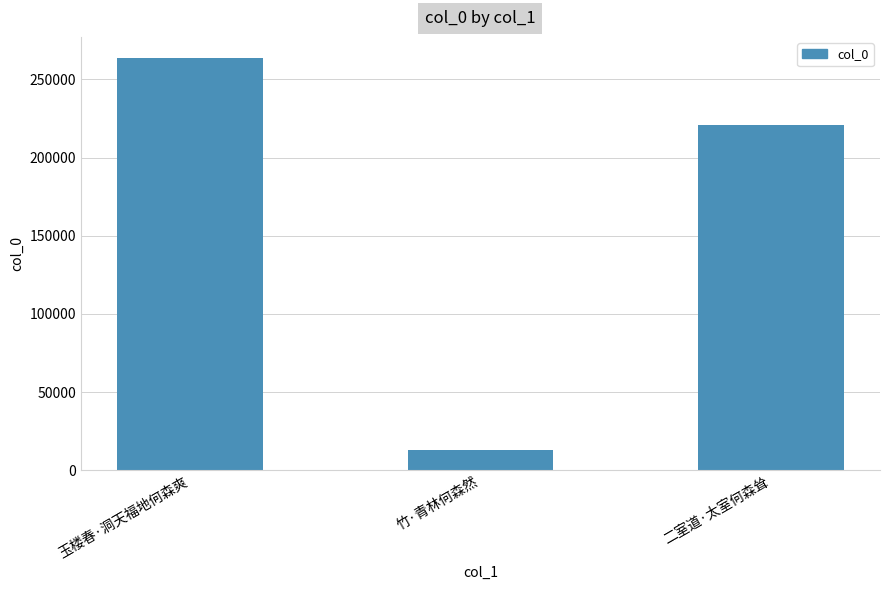

What is the sum of the values at 二室道·太室何森耸 and 竹·青林何森然?

234099